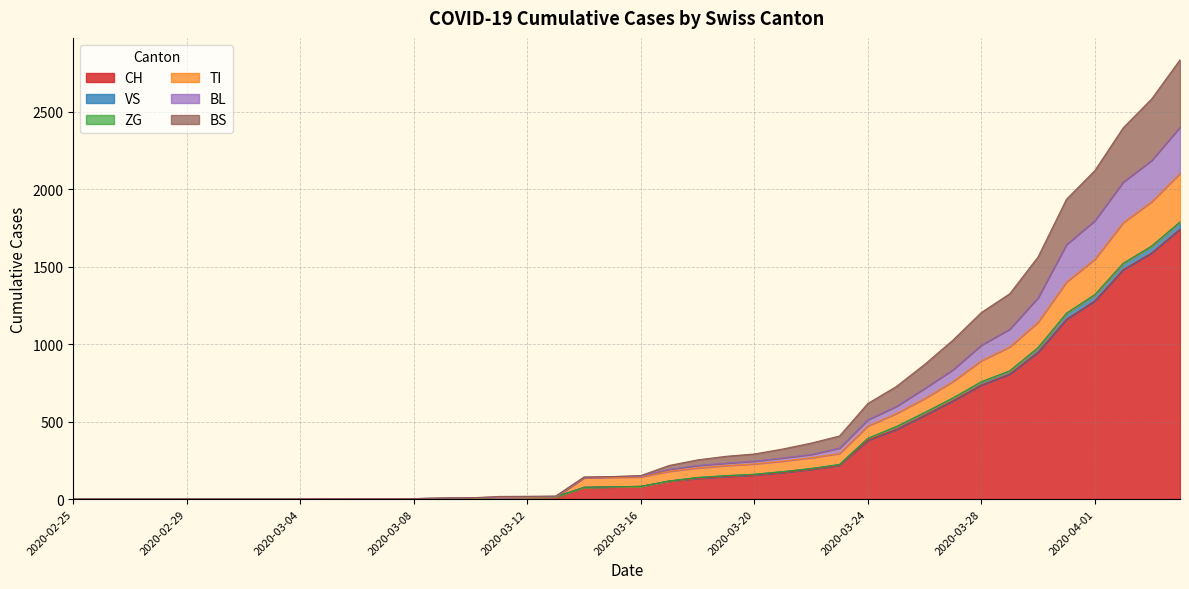

The value of CH at 2020-03-20 is 155. True or false?

True